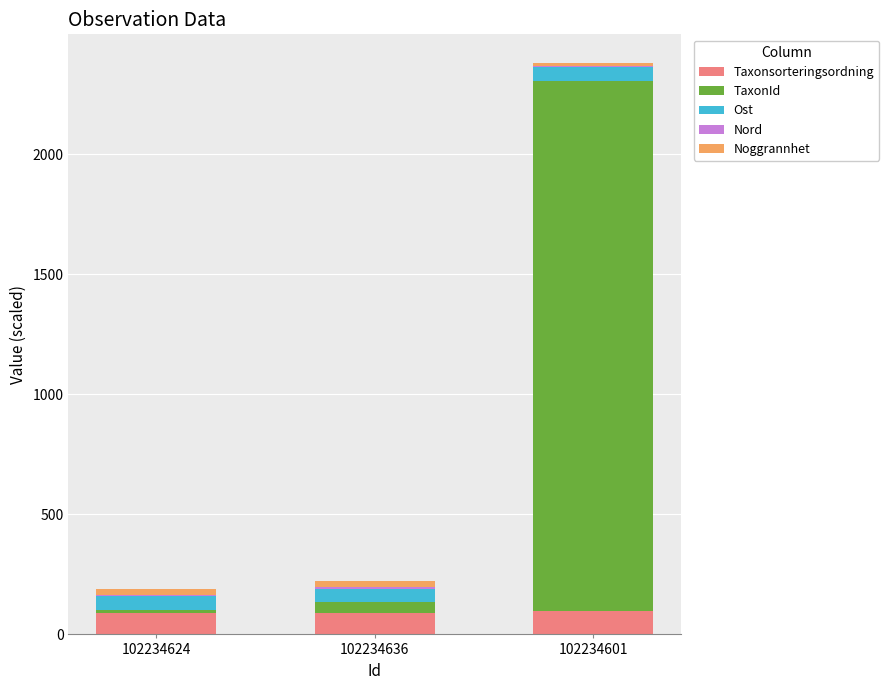

What is the sum of all Taxonsorteringsordning values?

276.4